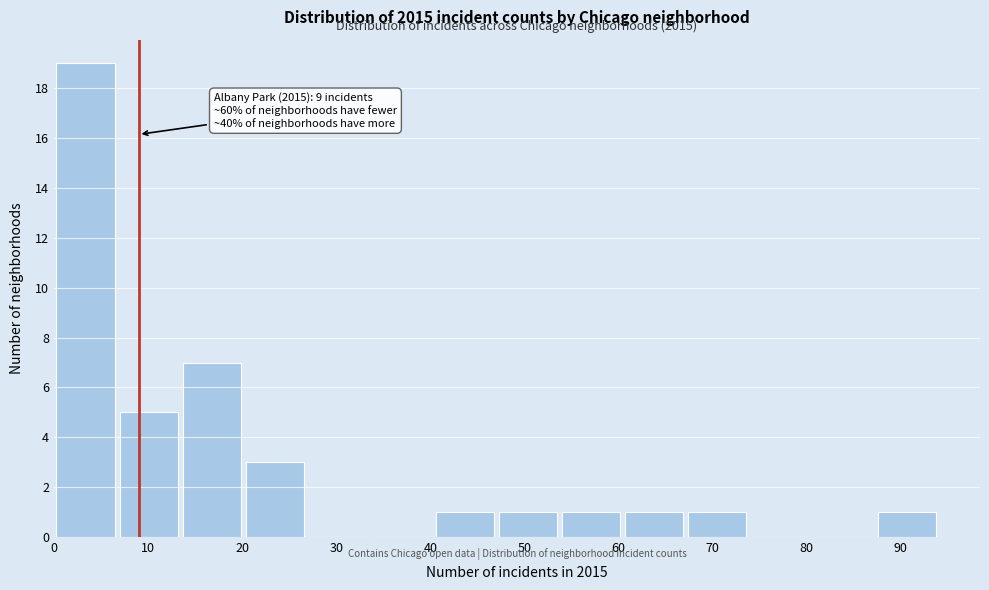

Which range on the x-axis has the tallest bar?

0 to 7